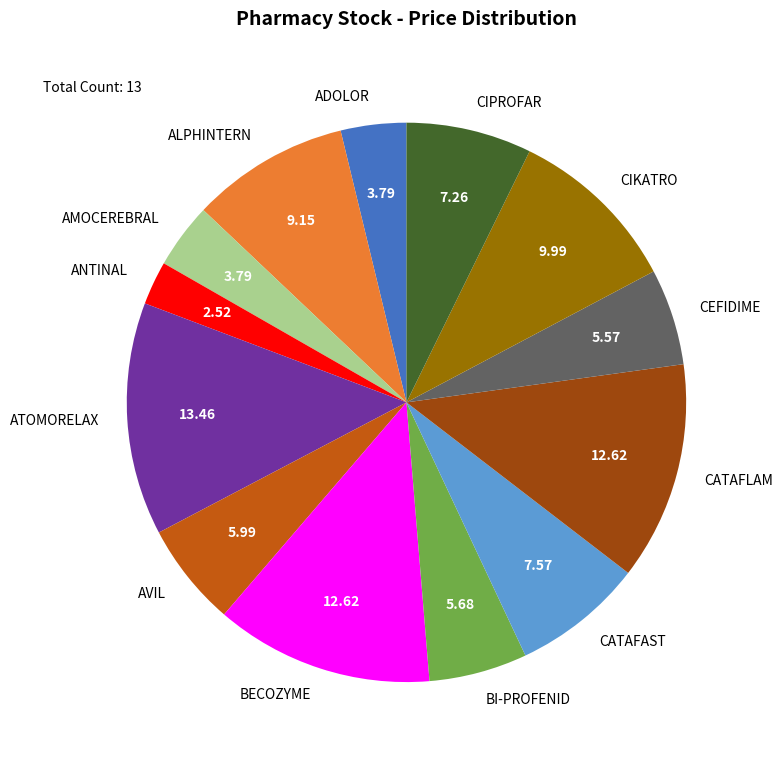

What is the largest slice in the pie chart?

ATOMORELAX